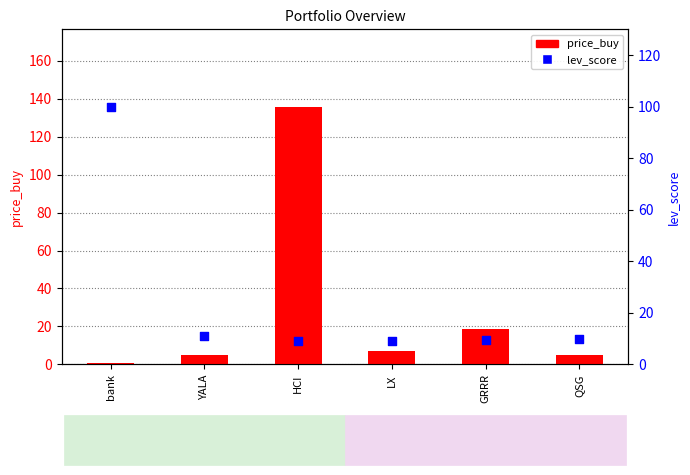

Which series contains the highest Y value?

price_buy